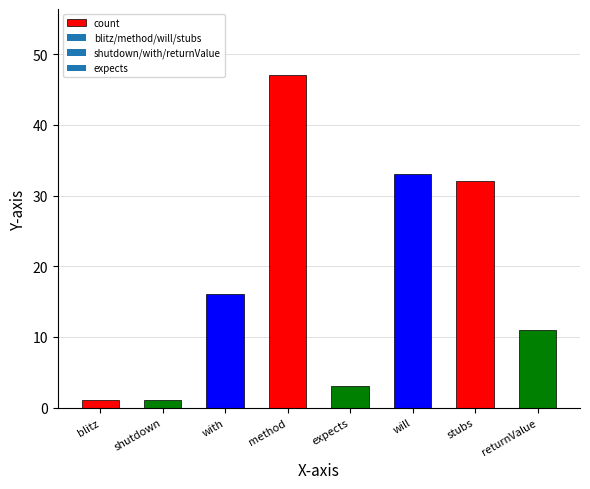

What is the label of the 2nd bar from the left?

shutdown